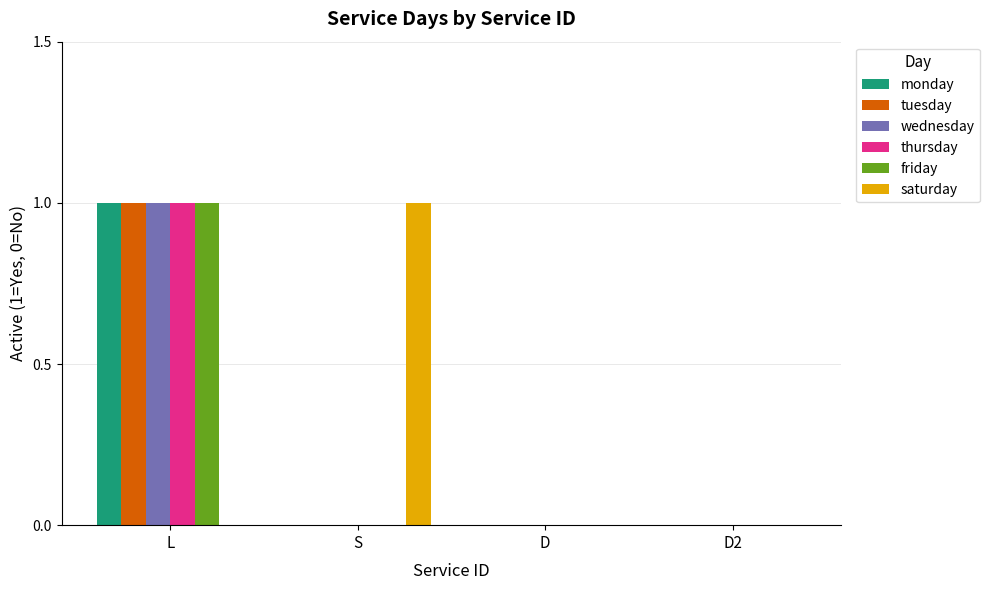

Which series changed the most between S and D?

saturday